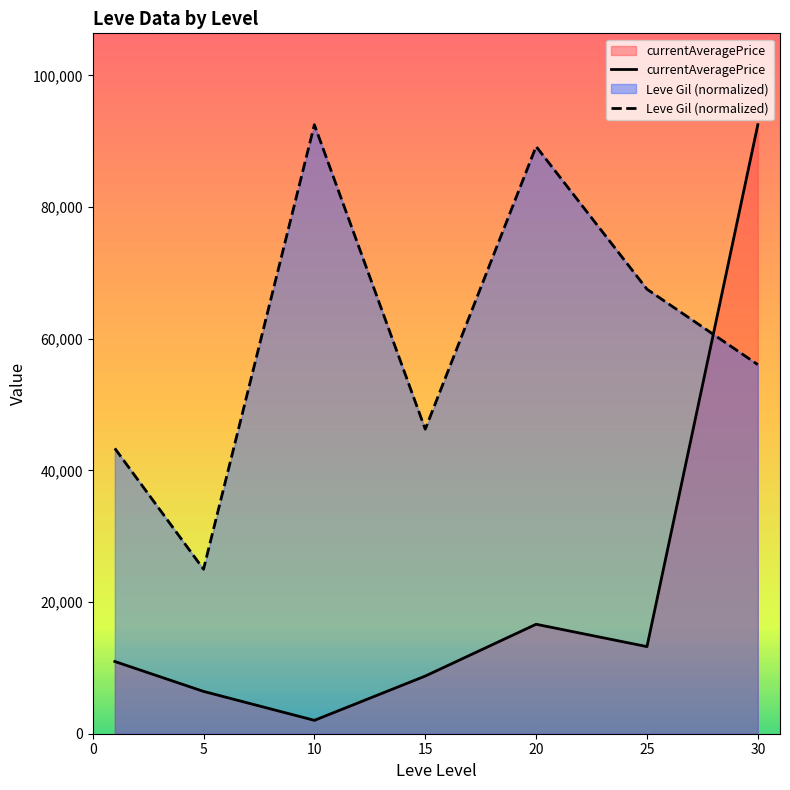

What is the total value across all series at 5?

31414.1